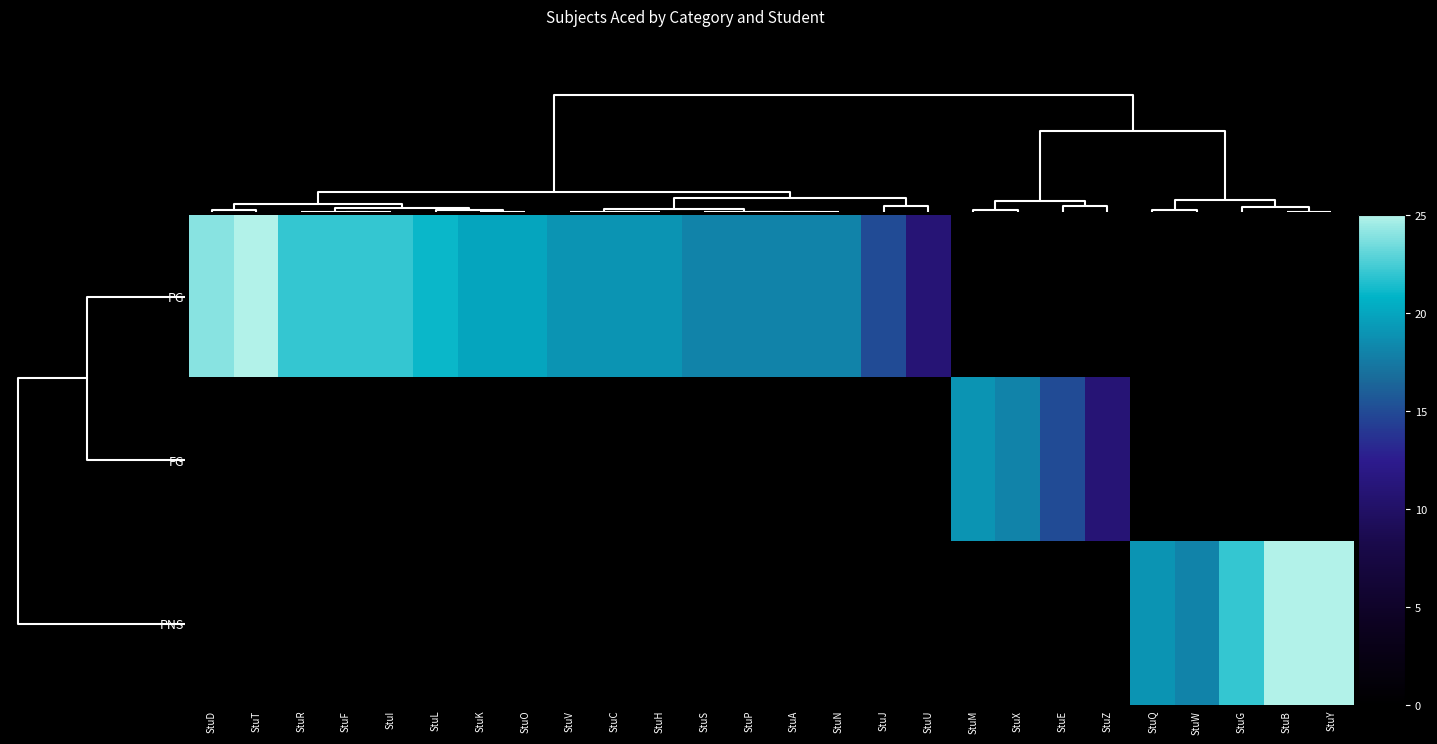

What is the difference between the highest and lowest values at StuA?

18